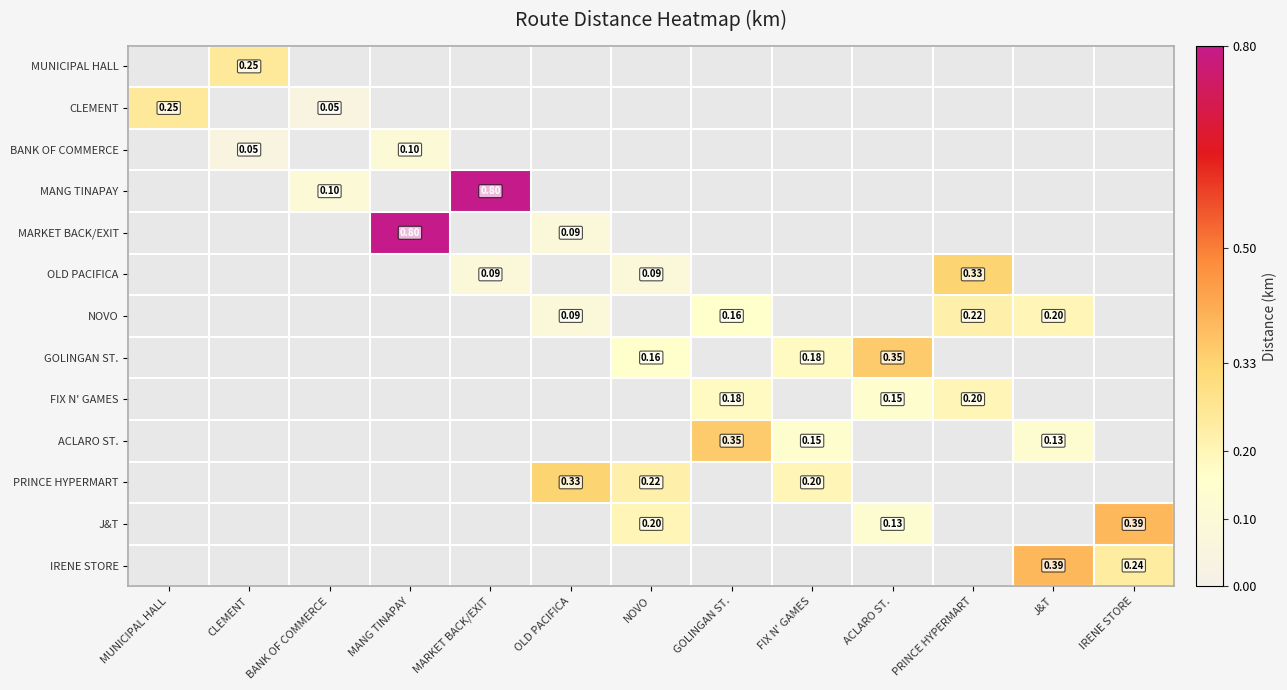

Between NOVO and ACLARO ST., which is larger?

ACLARO ST.